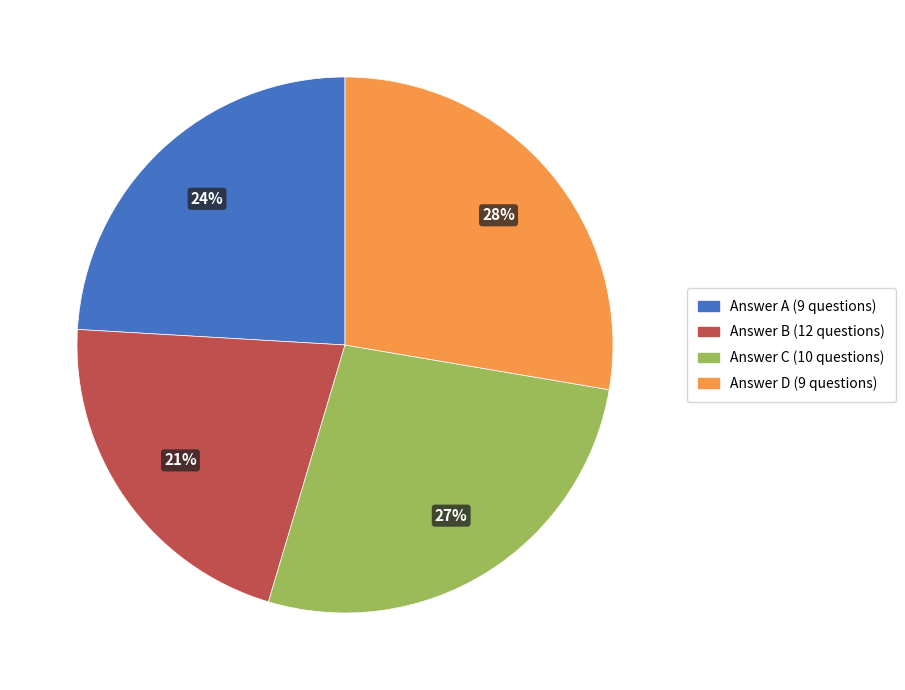

To the nearest percent, what is the average slice percentage?

25%